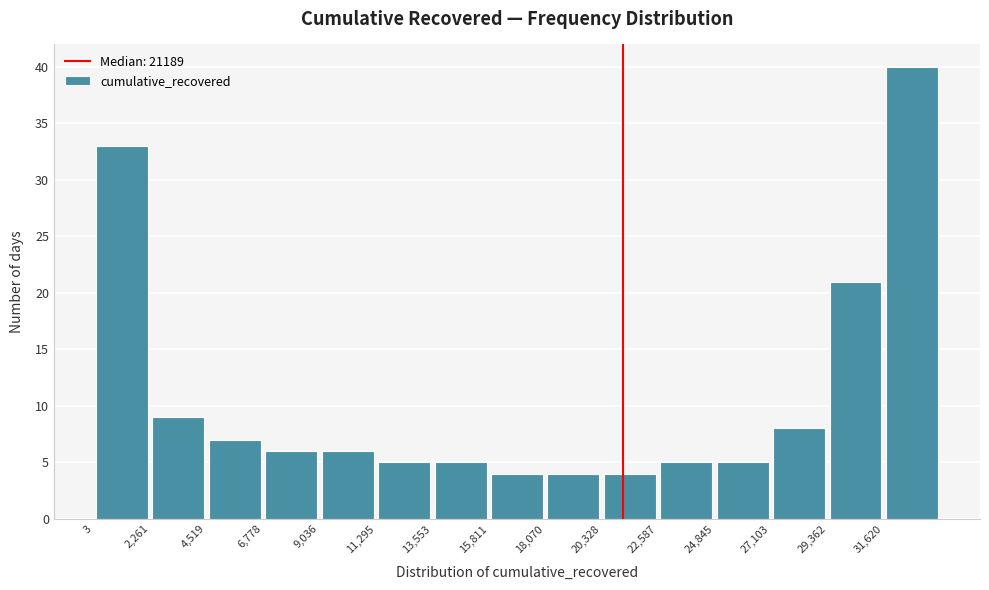

Over which range of the x-axis is the bar tallest?

31500 to 34000